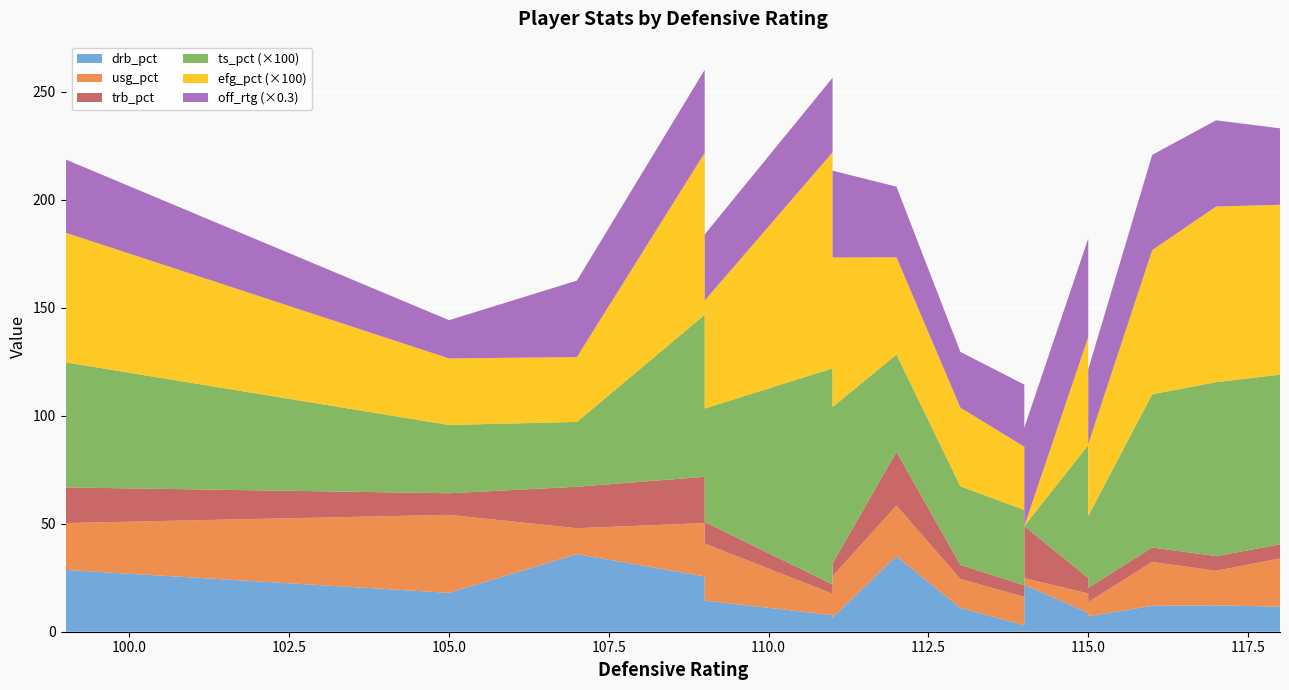

Reading left to right, list all the values displayed in this chart.

drb_pct: 99=28.6	105=18.0	107=35.9	109=25.6	109=14.4	111=7.7	111=6.6	112=35.0	113=11.0	114=3.0	114=14.8	114=21.7	115=8.7	115=20.7	115=7.2	116=12.0	117=12.2	118=11.6	118=0.0
usg_pct: 99=21.7	105=36.1	107=12.0	109=24.7	109=26.4	111=9.9	111=19.1	112=23.4	113=13.4	114=13.1	114=7.4	114=3.1	115=9.0	115=26.6	115=6.5	116=20.3	117=16.0	118=22.3	118=10.2
trb_pct: 99=16.5	105=10.0	107=19.2	109=21.4	109=10.0	111=4.3	111=5.9	112=24.9	113=6.5	114=5.4	114=6.6	114=24.1	115=7.2	115=11.5	115=6.6	116=6.7	117=6.8	118=6.5	118=13.2
ts_pct: 99=0.6	105=0.3	107=0.3	109=0.8	109=0.5	111=1.0	111=0.7	112=0.5	113=0.4	114=0.3	114=0.3	114=0.0	115=0.6	115=0.0	115=0.3	116=0.7	117=0.8	118=0.8	118=1.0
efg_pct: 99=0.6	105=0.3	107=0.3	109=0.8	109=0.5	111=1.0	111=0.7	112=0.5	113=0.4	114=0.3	114=0.3	114=0.0	115=0.5	115=0.0	115=0.3	116=0.7	117=0.8	118=0.8	118=1.0
off_rtg: 99=113.0	105=59.0	107=118.0	109=128.0	109=102.0	111=115.0	111=134.0	112=109.0	113=86.0	114=96.0	114=103.0	114=152.0	115=152.0	115=20.0	115=115.0	116=147.0	117=133.0	118=118.0	118=74.0